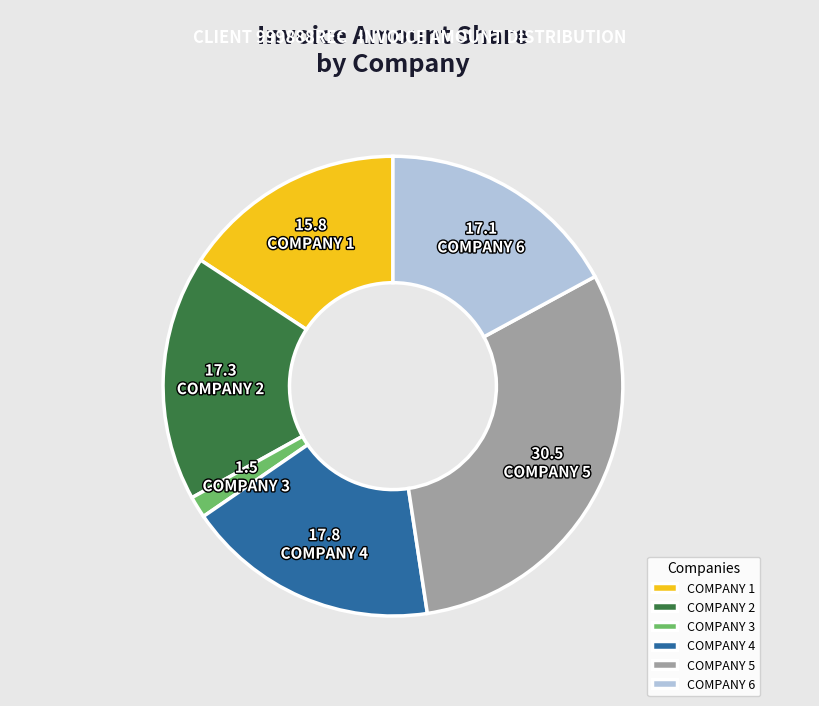

Do COMPANY 2 and COMPANY 4 together represent more than half of the pie?

No